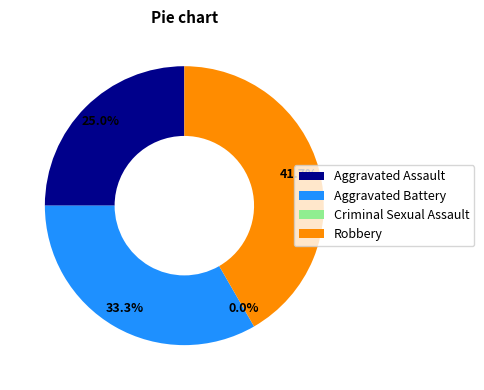

What percentage is the Aggravated Assault slice, to the nearest percent?

25%